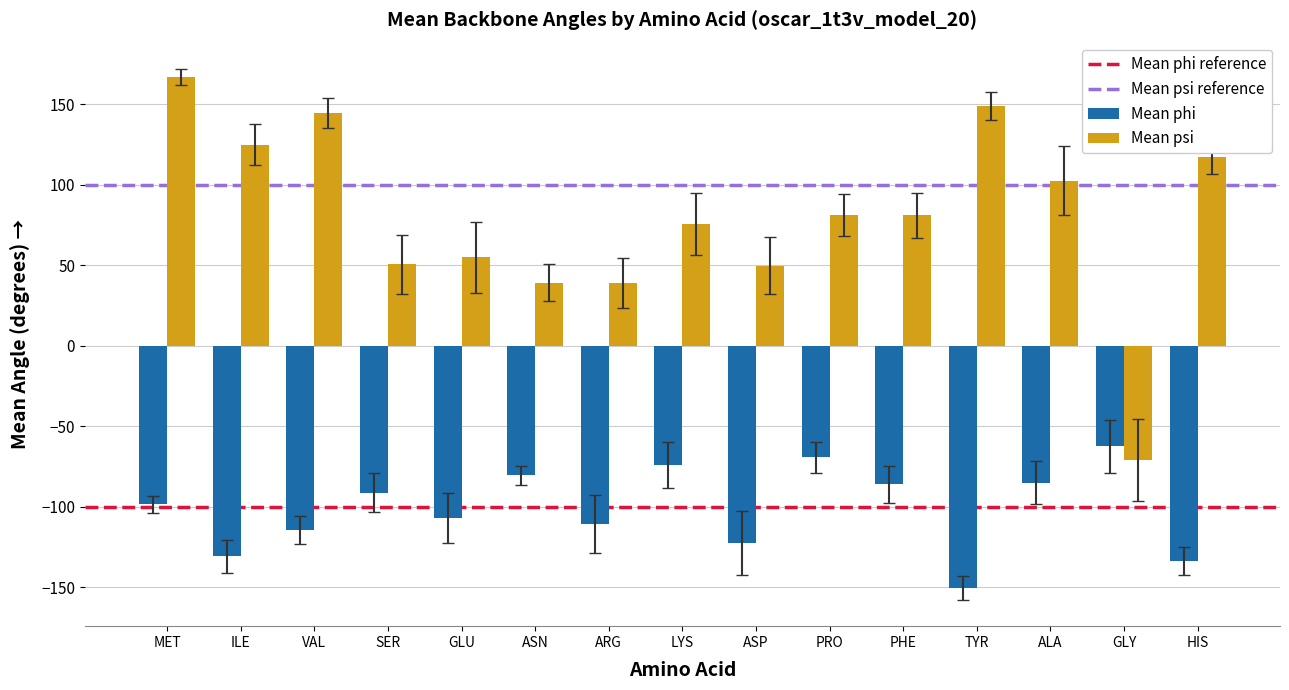

What is the total value across all series at GLU?

-52.0